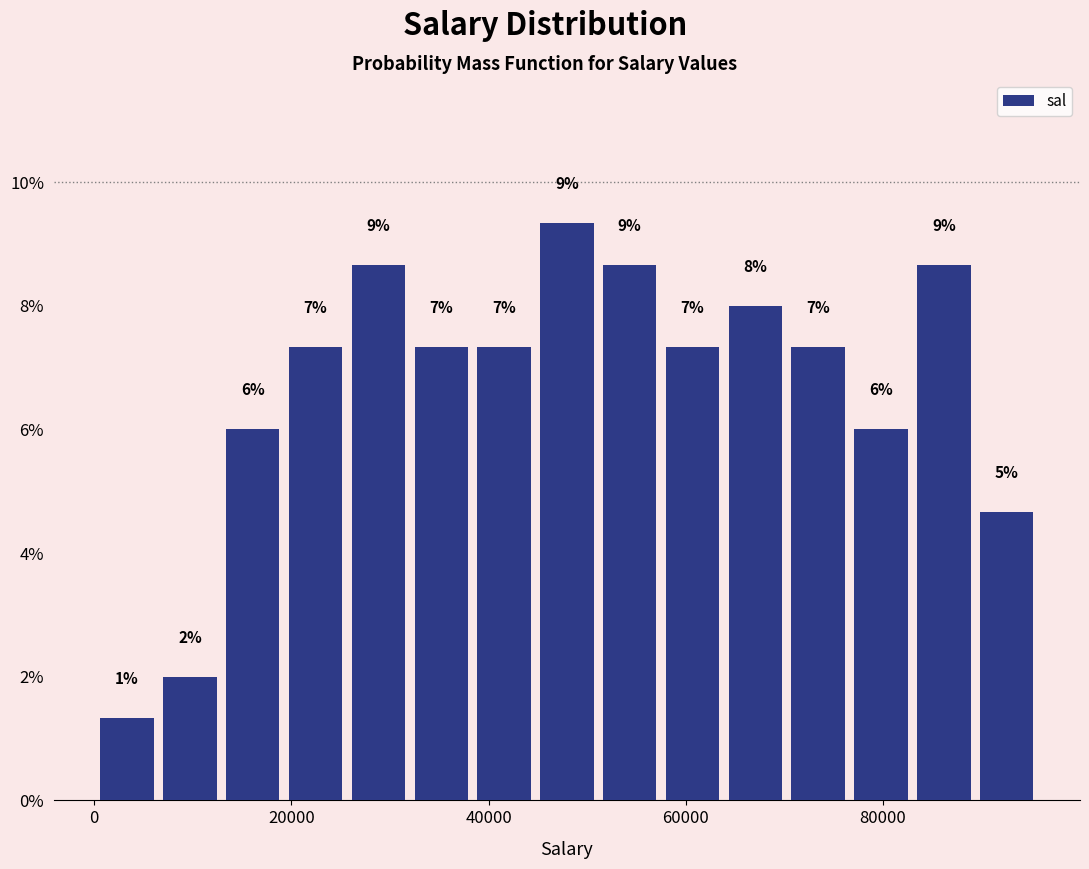

Around what value on the x-axis is the tallest bar? Give the approximate position of its centre, as read against the axis.

48000